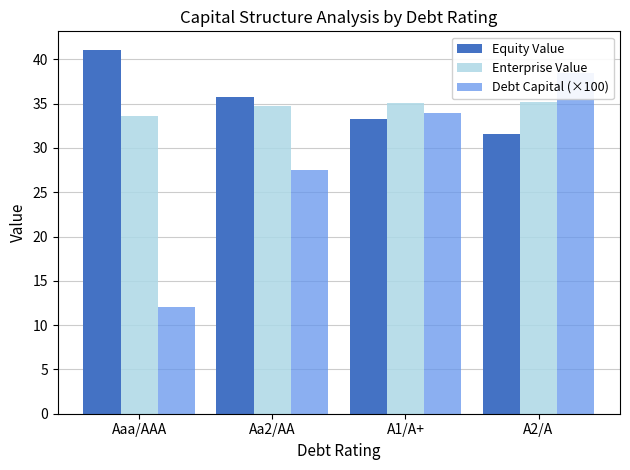

Which series changed the most between Aaa/AAA and A1/A+?

Debt Capital (×100)